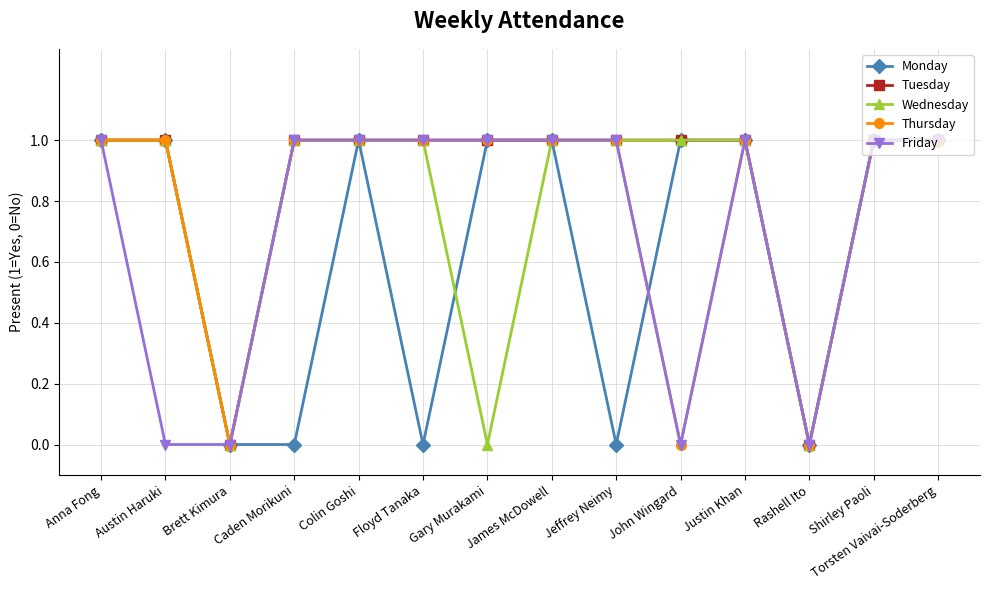

What are all the series names shown in the legend?

Monday, Tuesday, Wednesday, Thursday, Friday